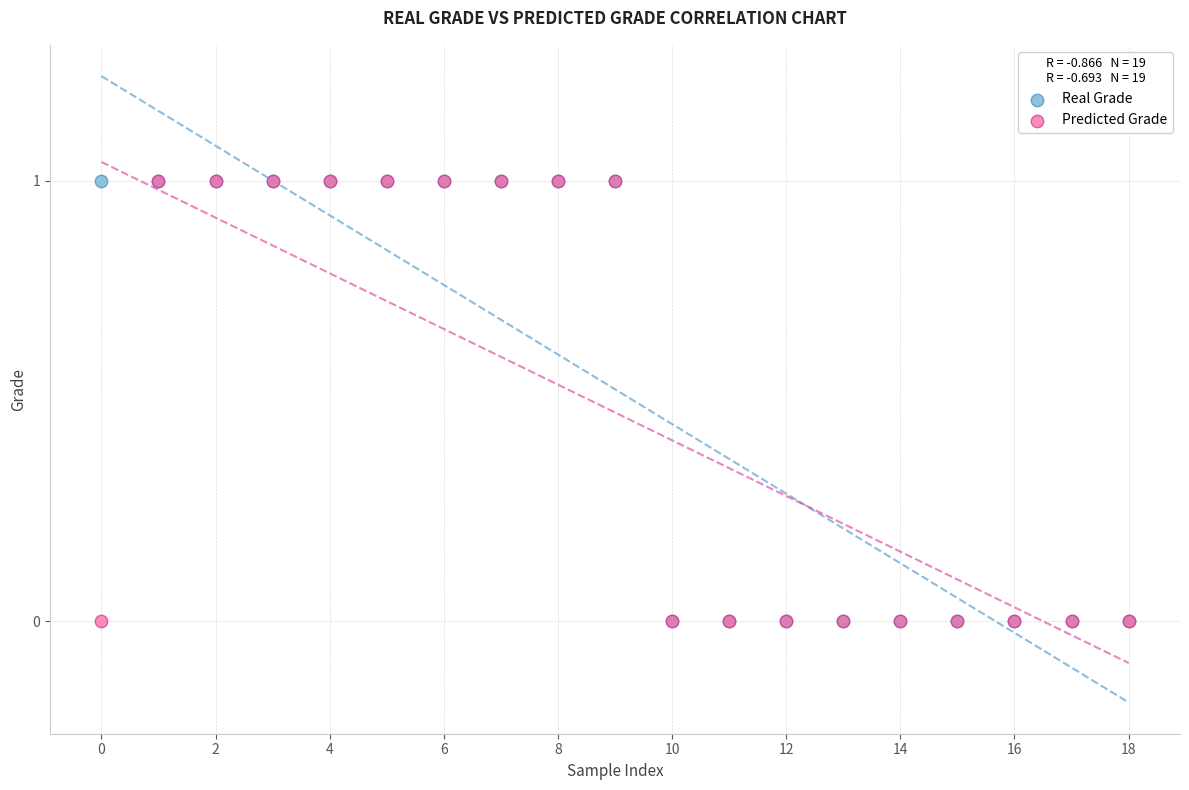

What are all the series names shown in the legend?

Real Grade, Predicted Grade